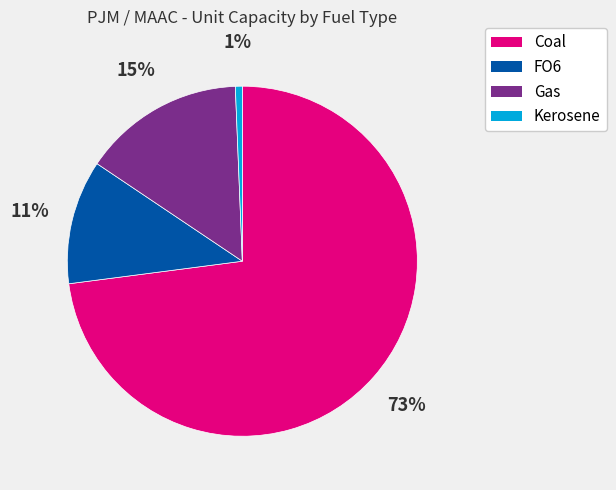

To the nearest percent, what is the difference between the largest and smallest slice percentages?

72%